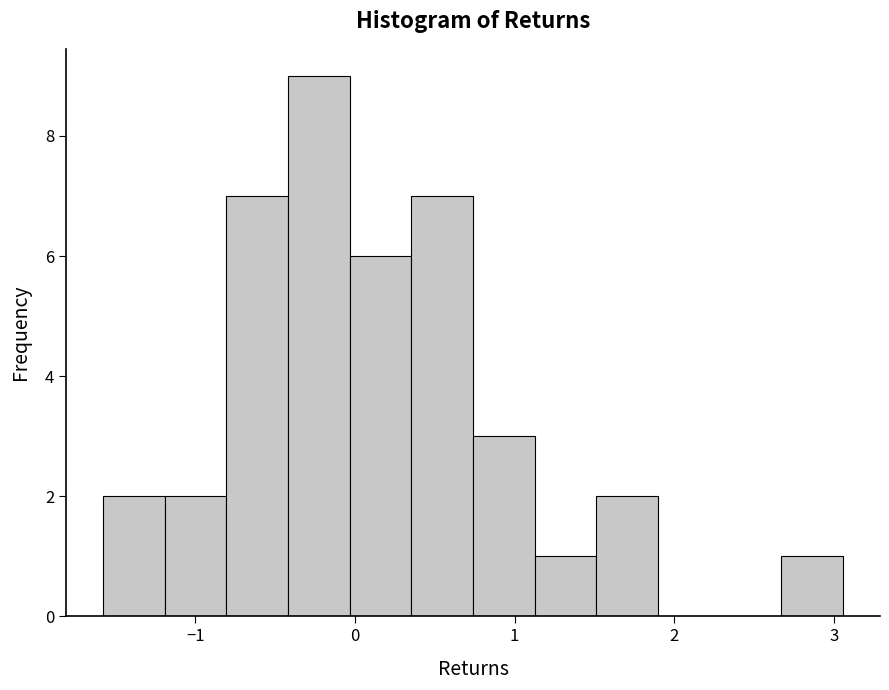

Around what value on the x-axis is the tallest bar? Give the approximate position of its centre, as read against the axis.

-0.2